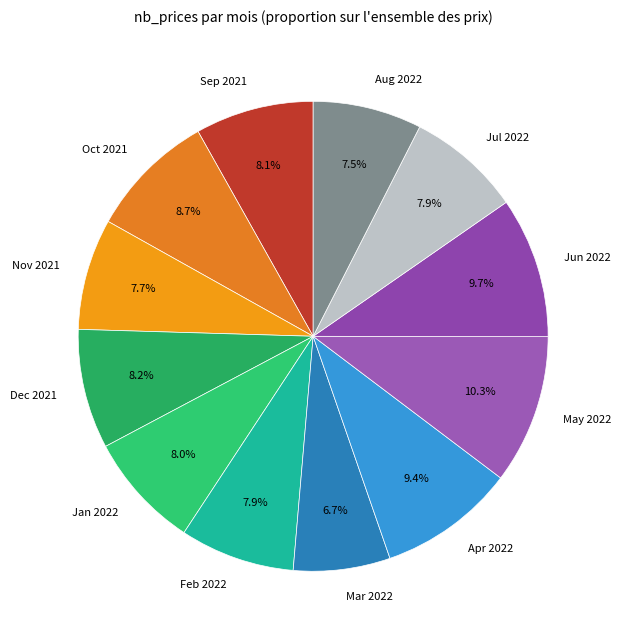

Count the number of slices in the pie.

12